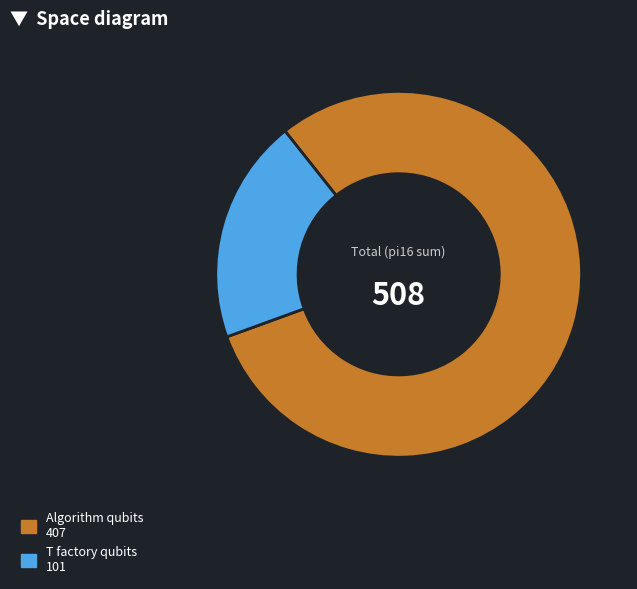

Is there any slice that represents more than half of the pie?

Yes